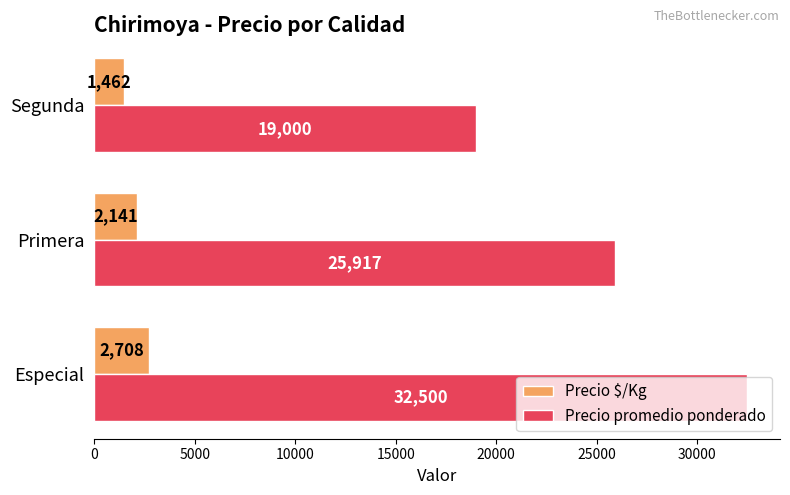

List the series in order of their peak value, lowest first.

Precio $/Kg, Precio promedio ponderado